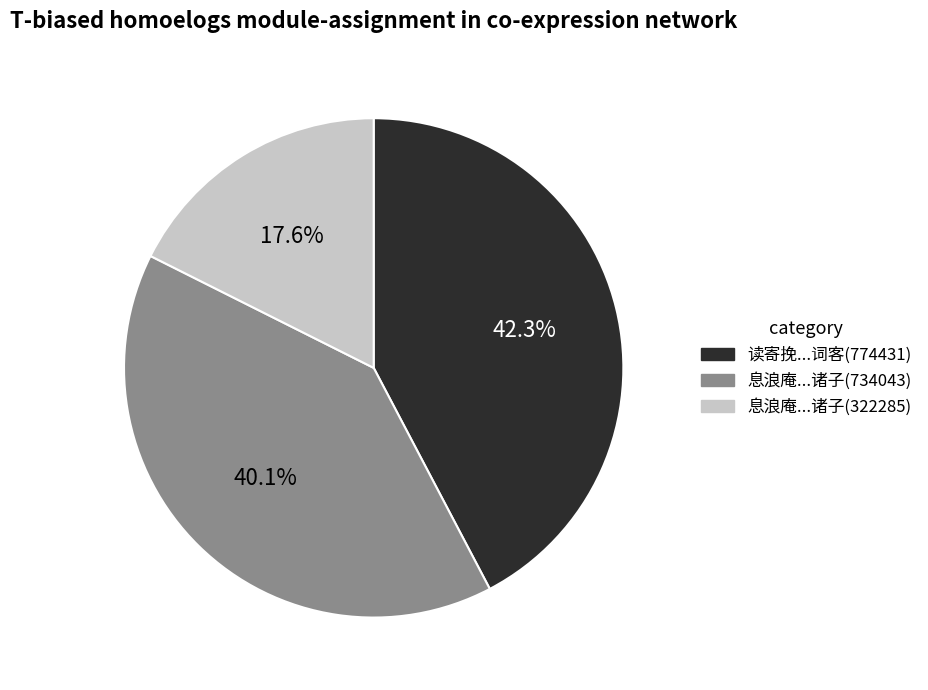

Is there a majority slice in this chart?

No